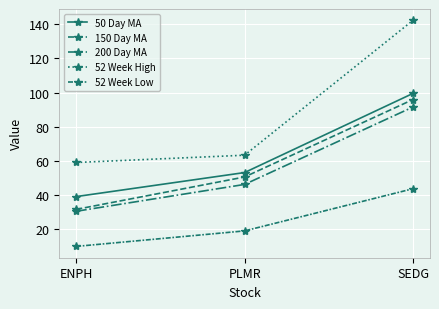

Does the chart have visible grid lines?

Yes